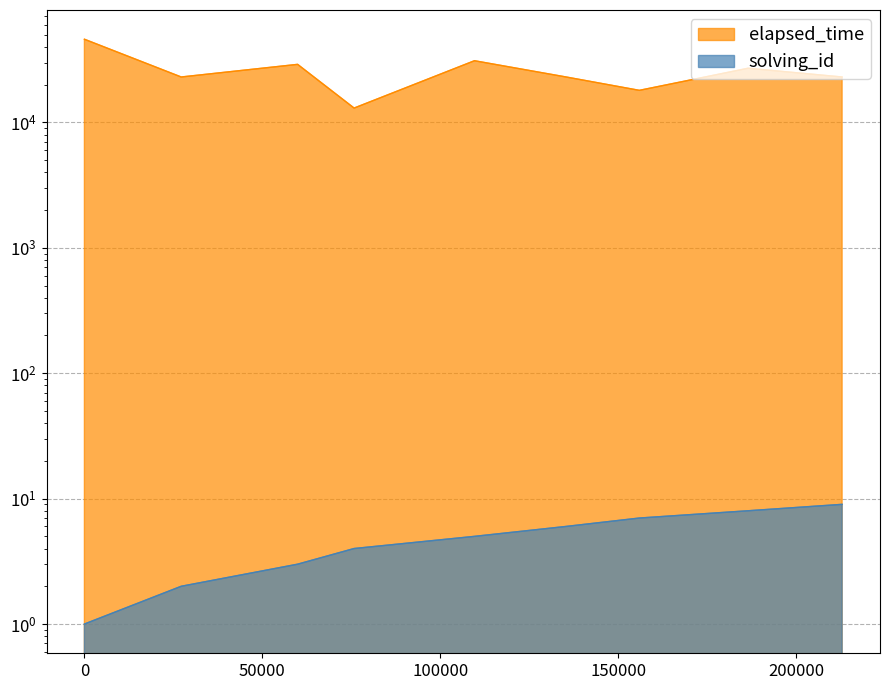

The value of elapsed_time at 1546705797253 is 13000. True or false?

True